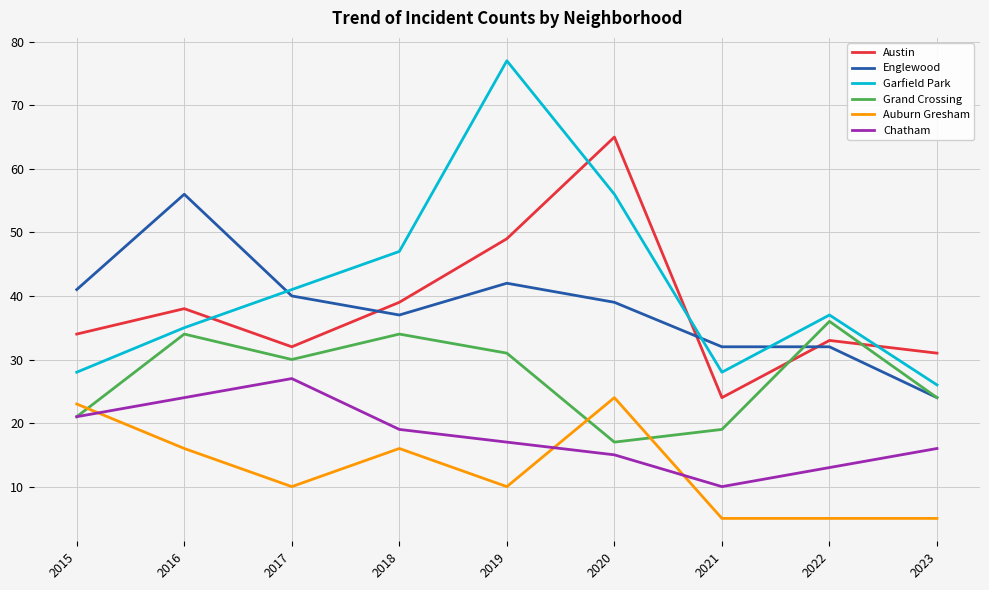

Reading left to right, what are all the values shown in this chart?

Austin: 34	38	32	39	49	65	24	33	31
Englewood: 41	56	40	37	42	39	32	32	24
Garfield Park: 28	35	41	47	77	56	28	37	26
Grand Crossing: 21	34	30	34	31	17	19	36	24
Auburn Gresham: 23	16	10	16	10	24	5	5	5
Chatham: 21	24	27	19	17	15	10	13	16